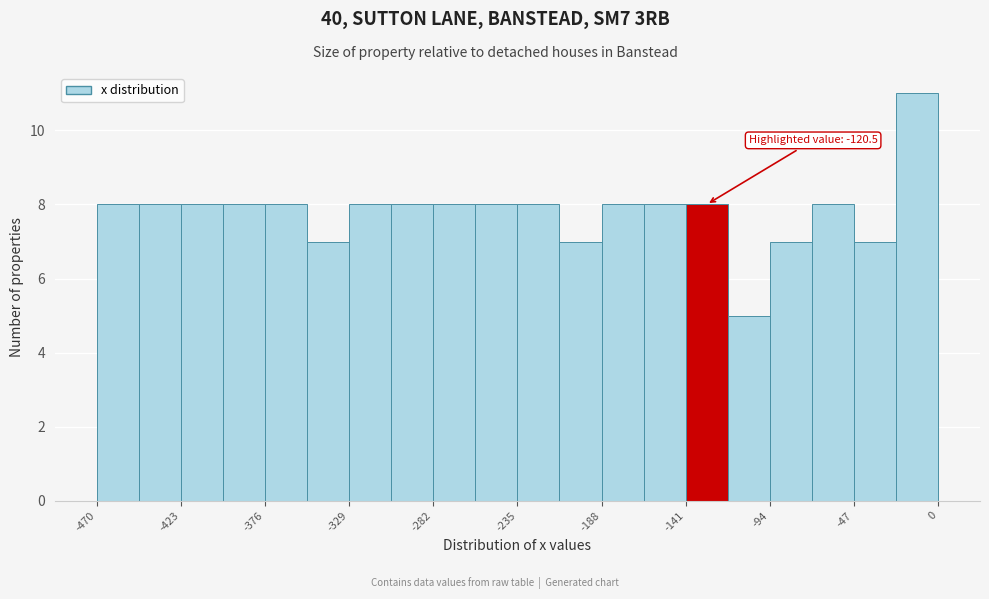

Which range on the x-axis has the tallest bar?

-23.5 to 0.0